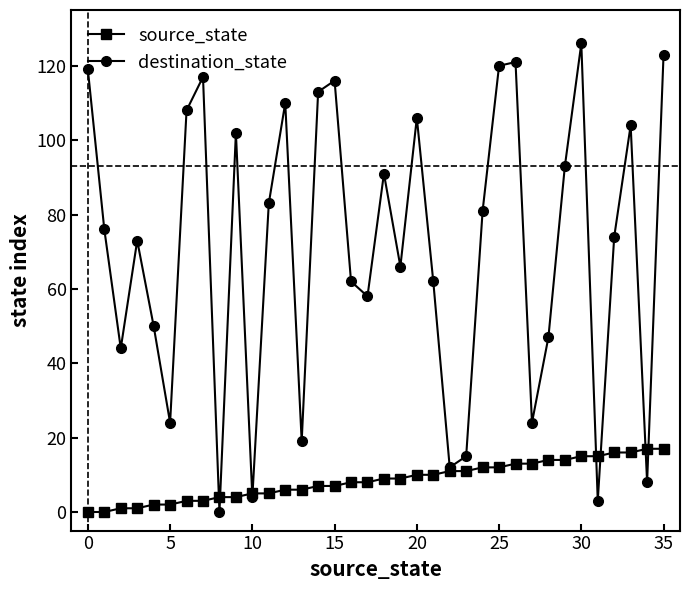

True or false: destination_state has more than 2 points higher than both neighbors.

True